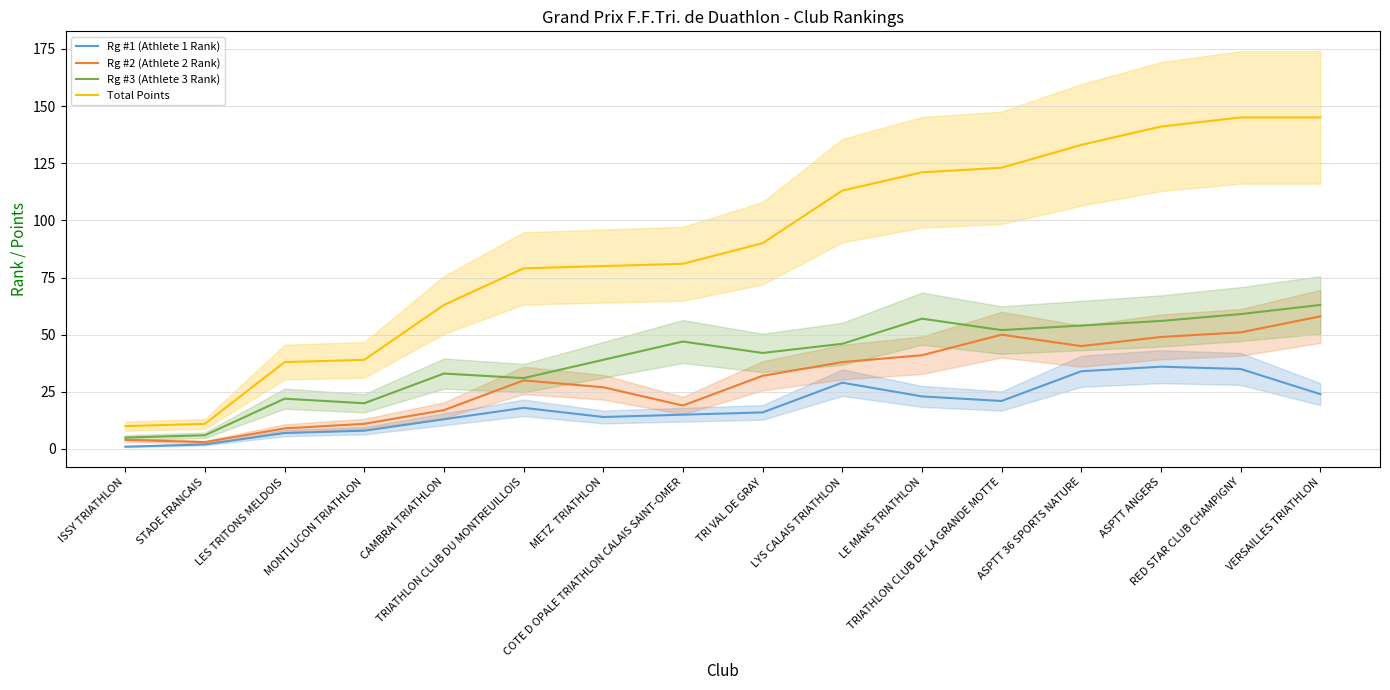

Between ISSY TRIATHLON and METZ  TRIATHLON, which is larger?

METZ  TRIATHLON